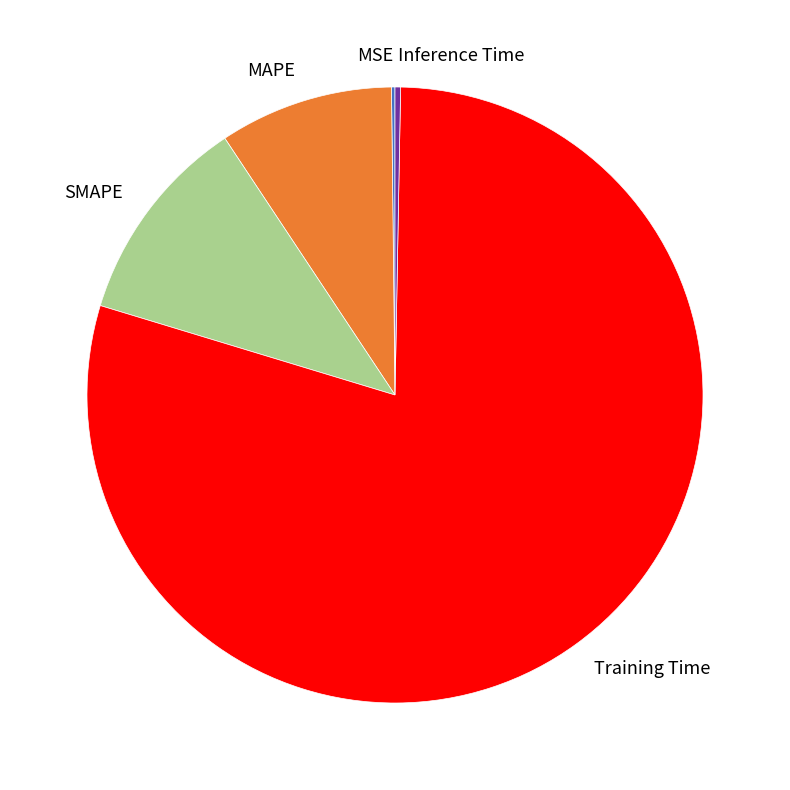

Do SMAPE and Training Time together represent more than half of the pie?

Yes